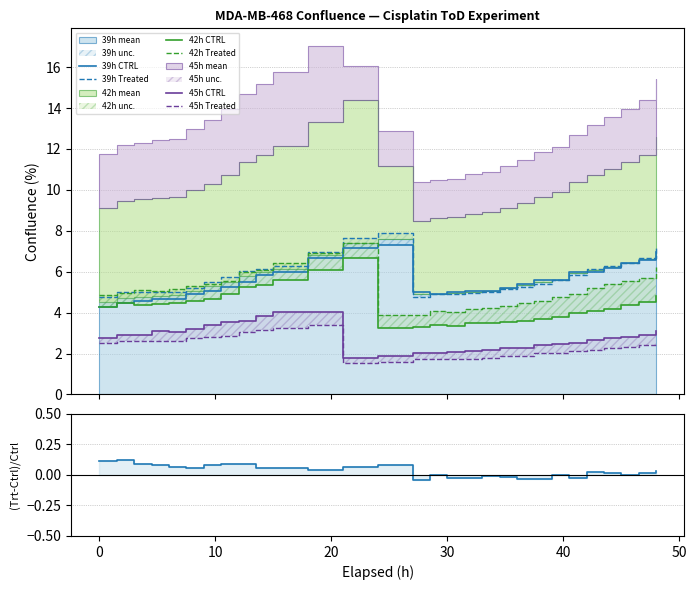

Does the chart display data point markers on the line(s)?

No